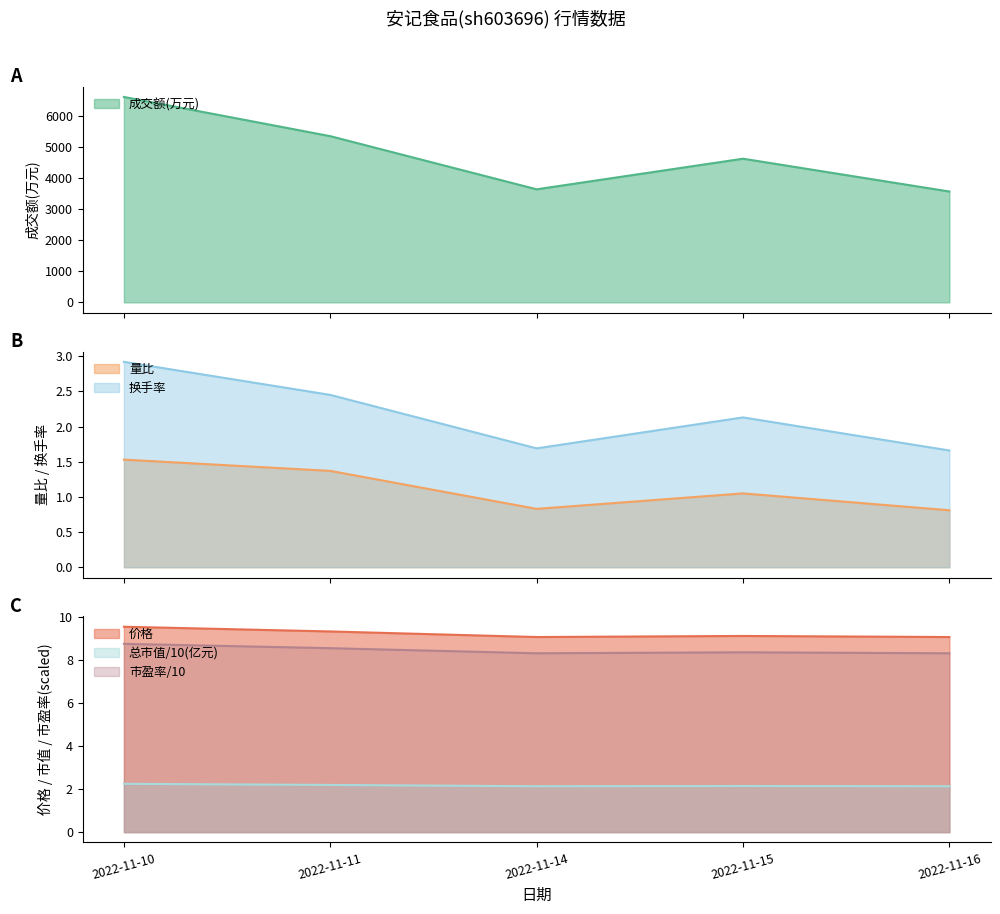

How many lines are shown in the chart?

6